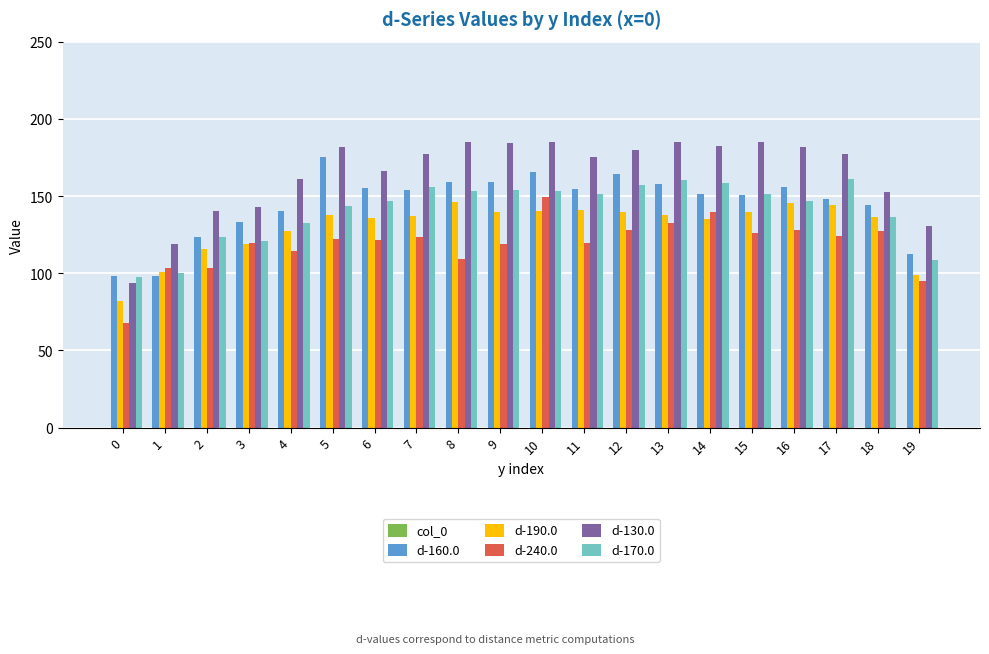

What is the spread (max minus min) of values at 5?

59.6